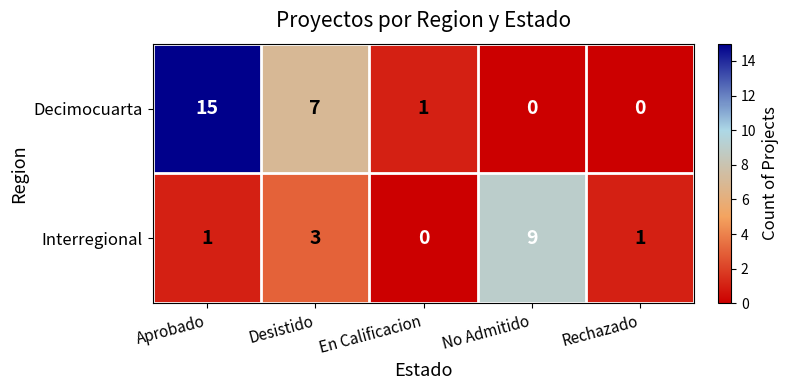

Count the number of data series in this chart.

2